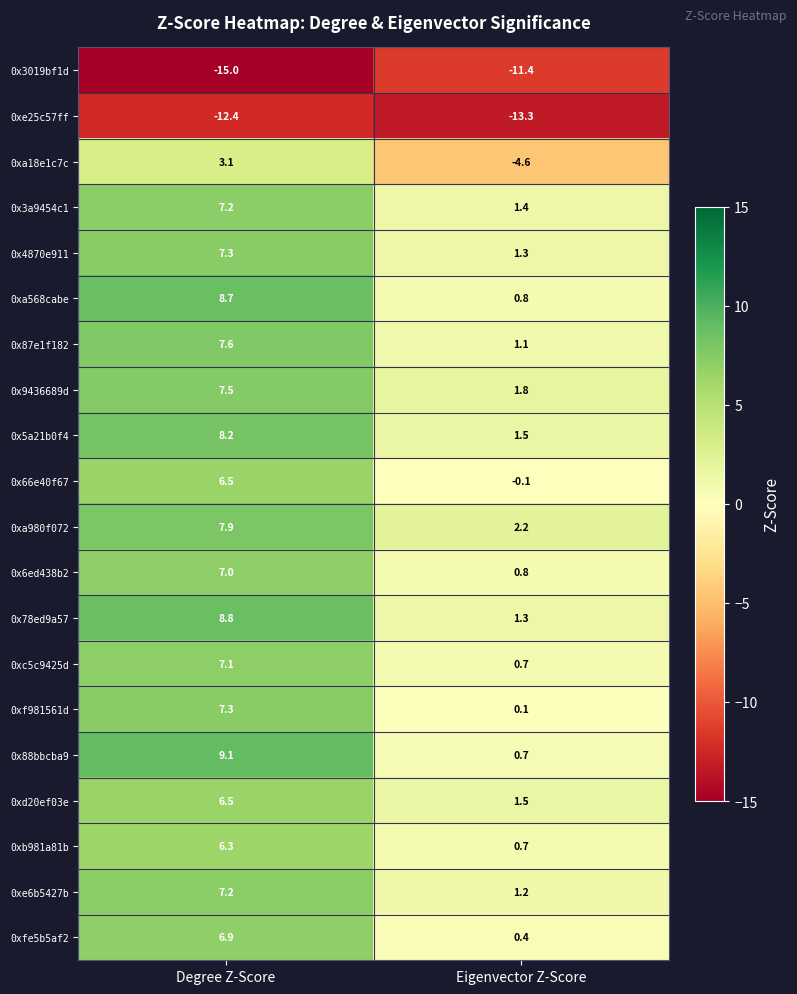

Count the number of categories in the chart.

2